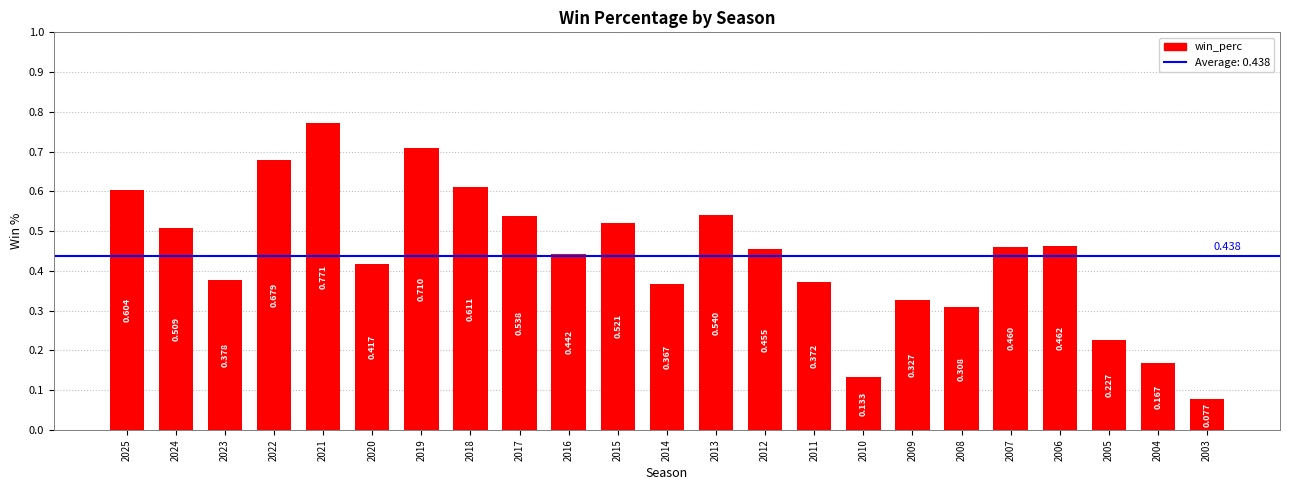

What is the value of the 14th bar from the left?

0.5